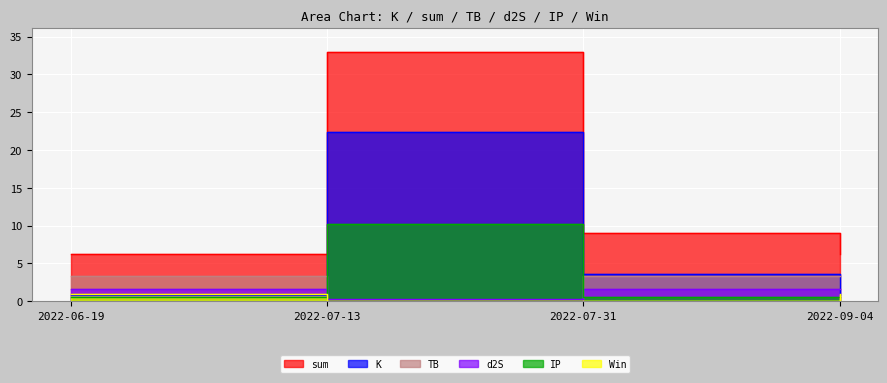

True or false: d2S has a value of 1.7 at 2022-07-31.

True